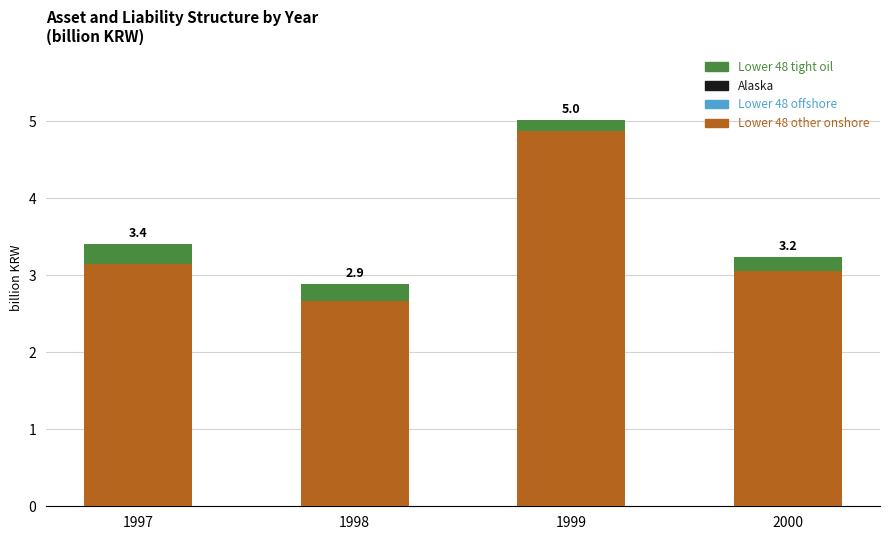

Which has a higher value, 1999 or 2000?

1999